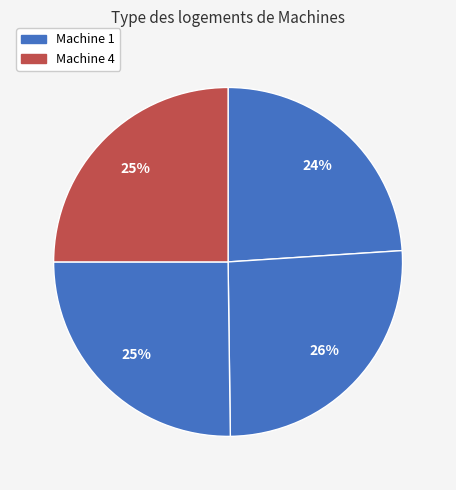

Count the number of slices in the pie.

4